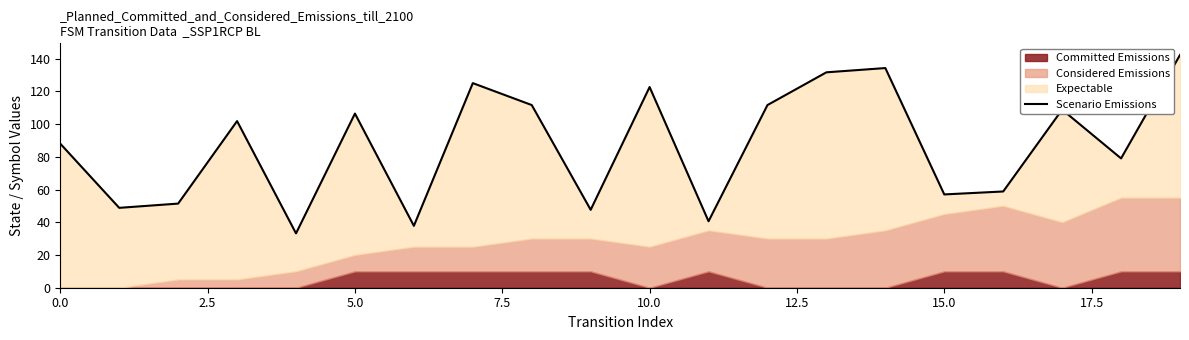

What is the value of the 20th point from the left?

142.2